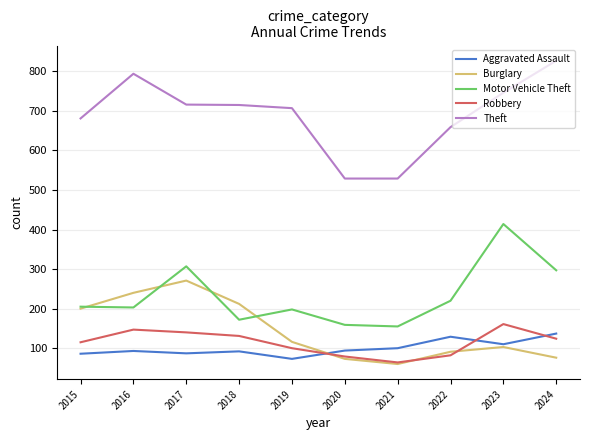

Between 2015 and 2023, which series saw the biggest shift?

Motor Vehicle Theft